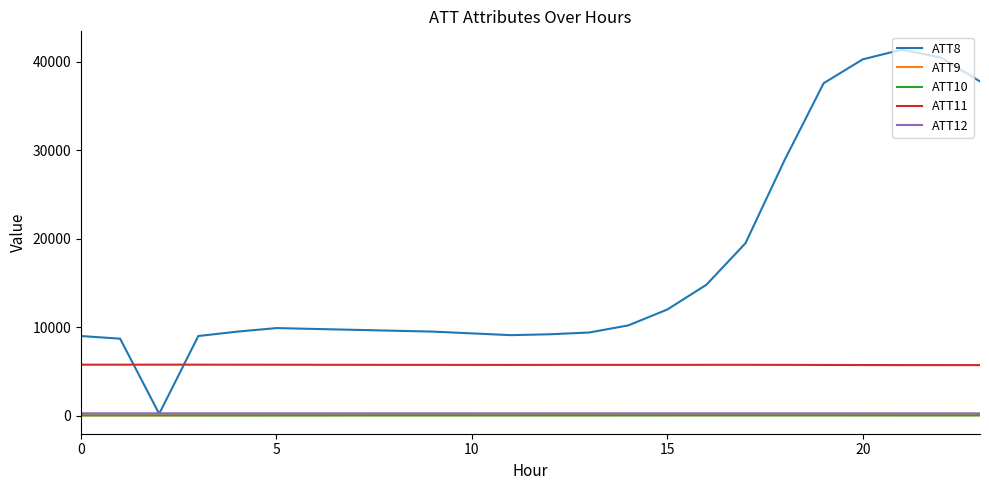

What is the highest value of the ATT8 series?

41400.0